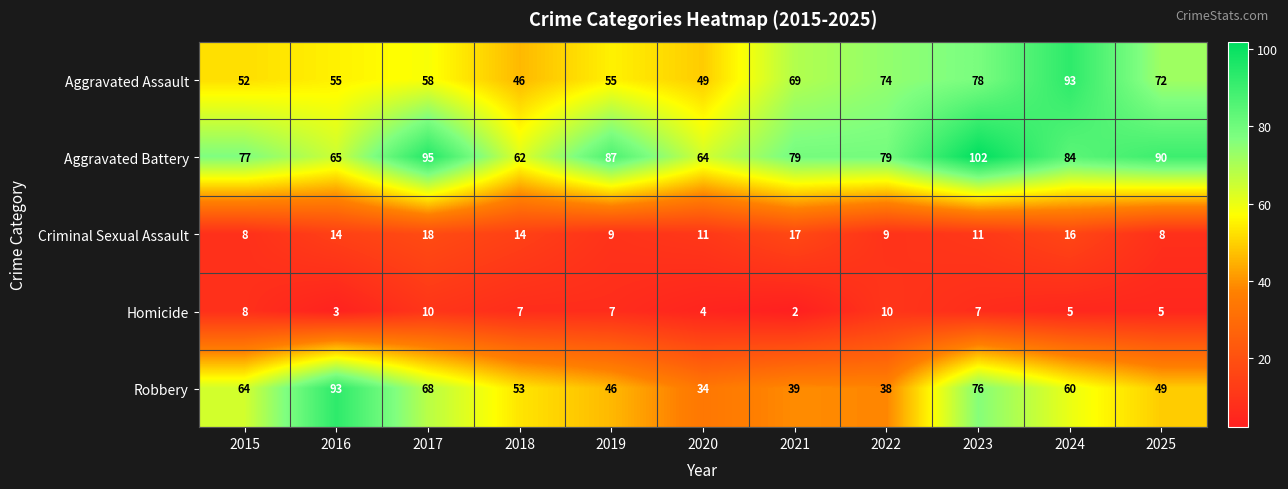

What is the approximate value of Homicide at 2015?

8